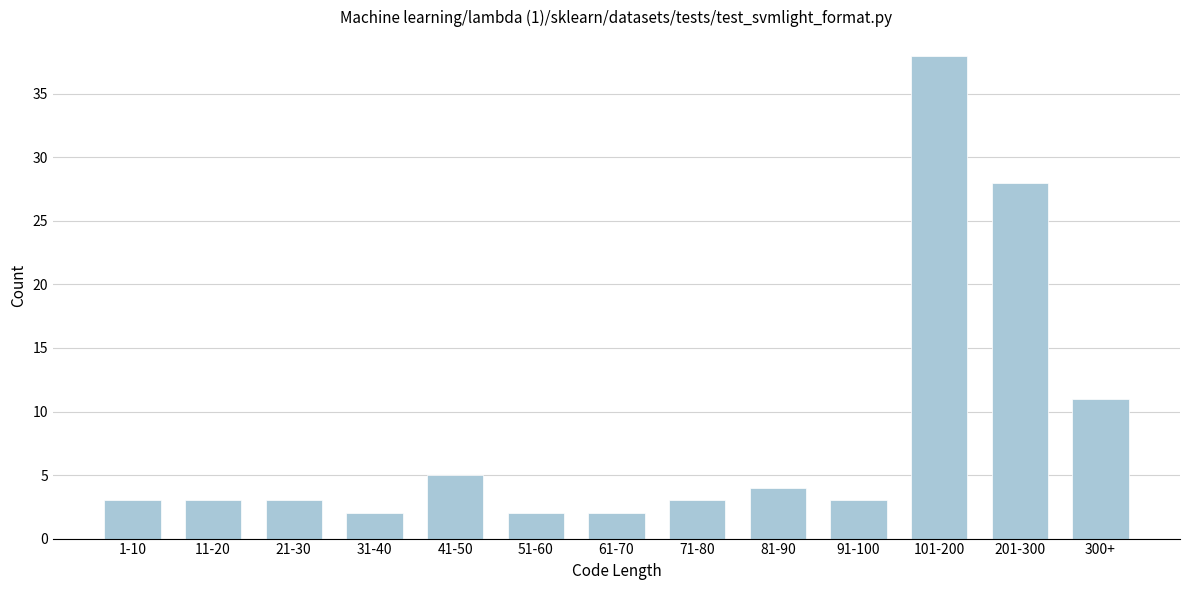

Reading right to left, extract all data points from this chart.

11	28	38	3	4	3	2	2	5	2	3	3	3